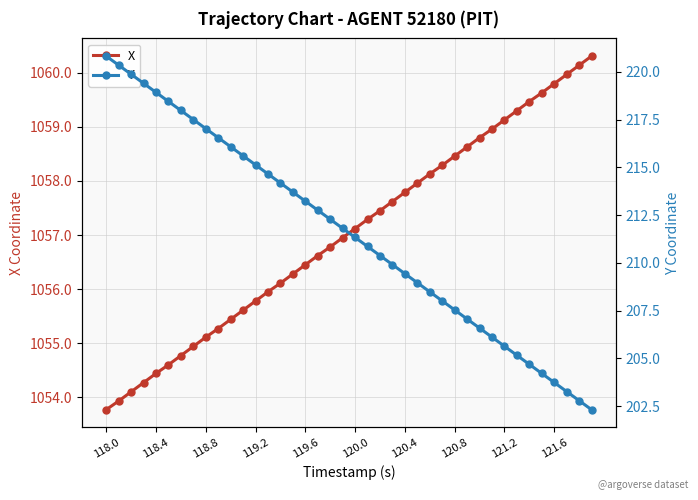

True or false: X has a value of 1059.8 at 121.6.

True